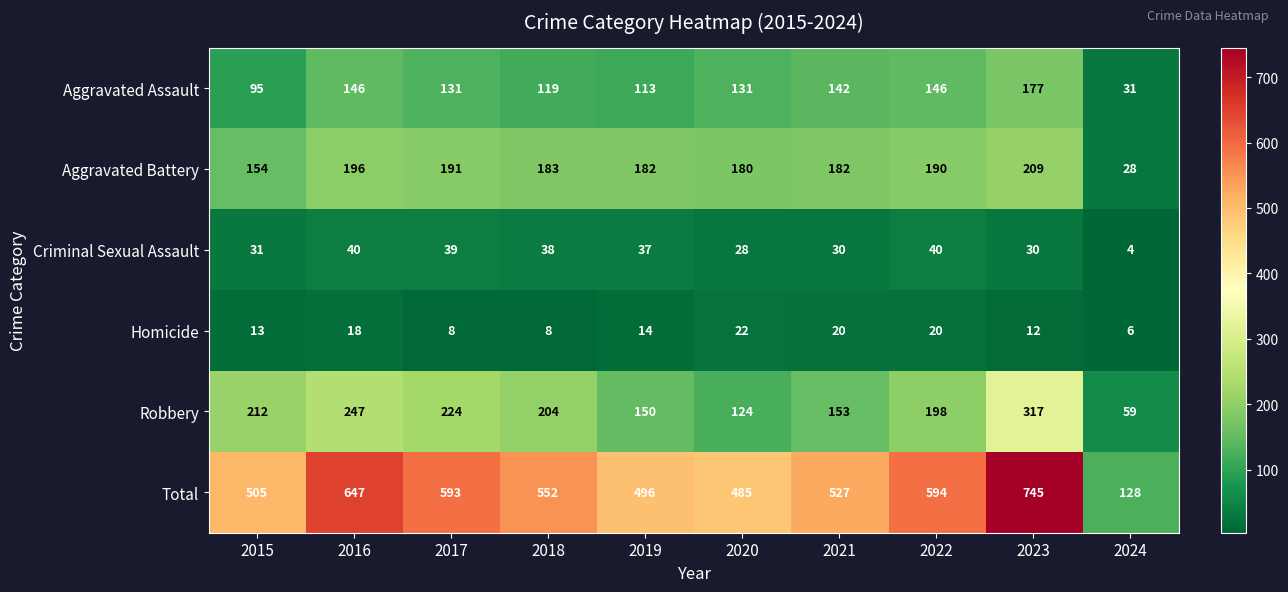

What is the smallest value displayed?

4